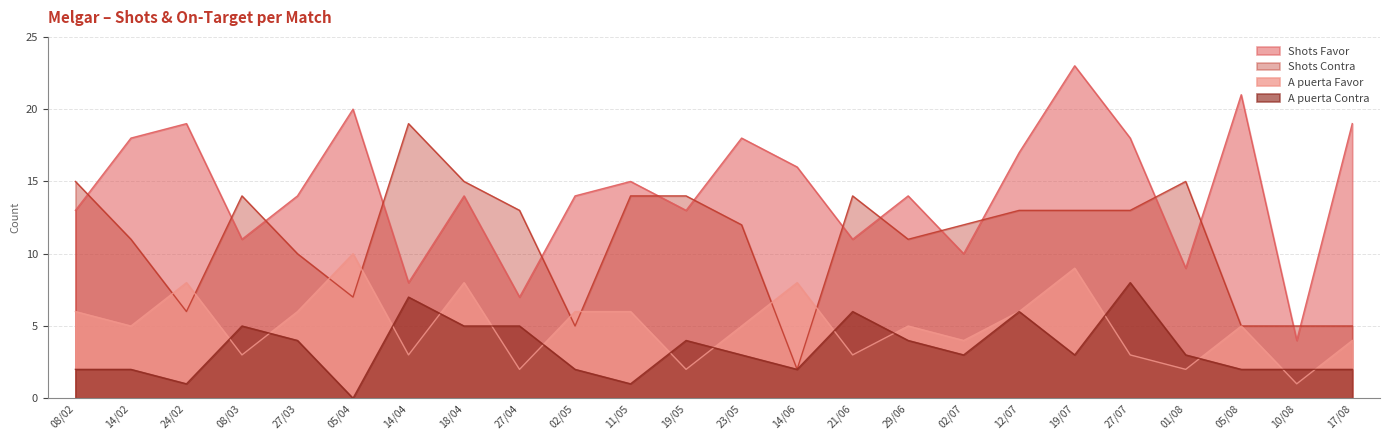

Rank the series by their maximum value, from highest to lowest.

Shots Favor, Shots Contra, A puerta Favor, A puerta Contra